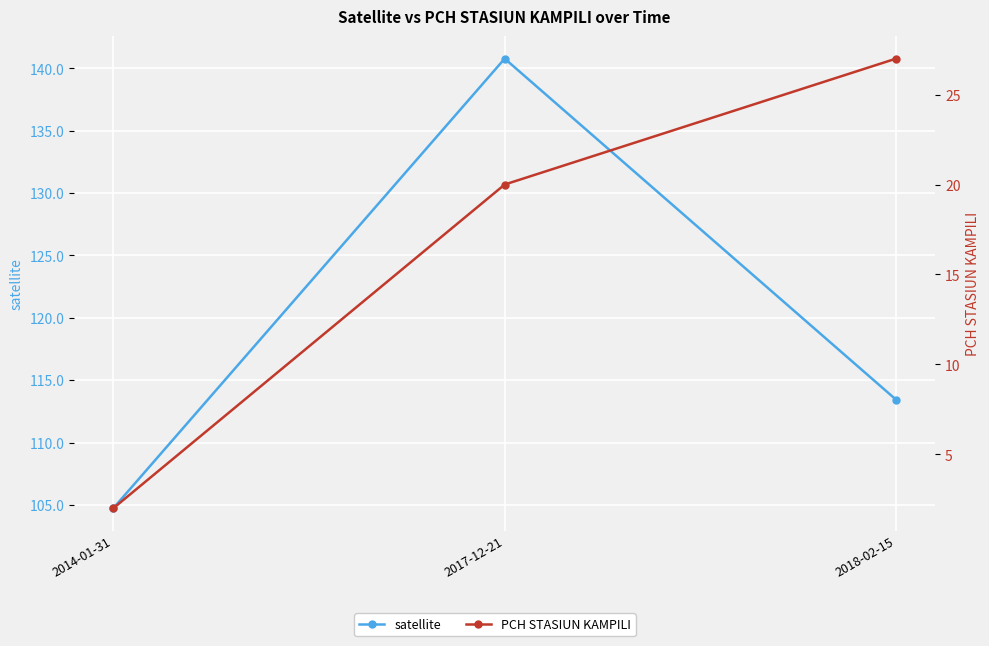

What is the maximum value shown in the chart?

140.8